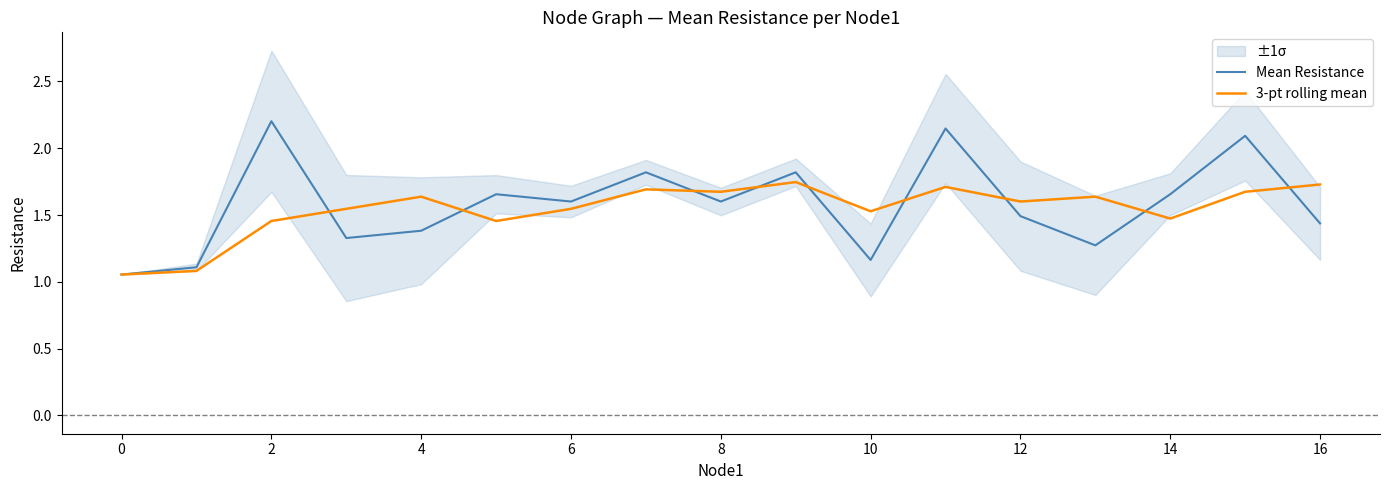

What is the minimum value for 3-pt rolling mean?

1.1